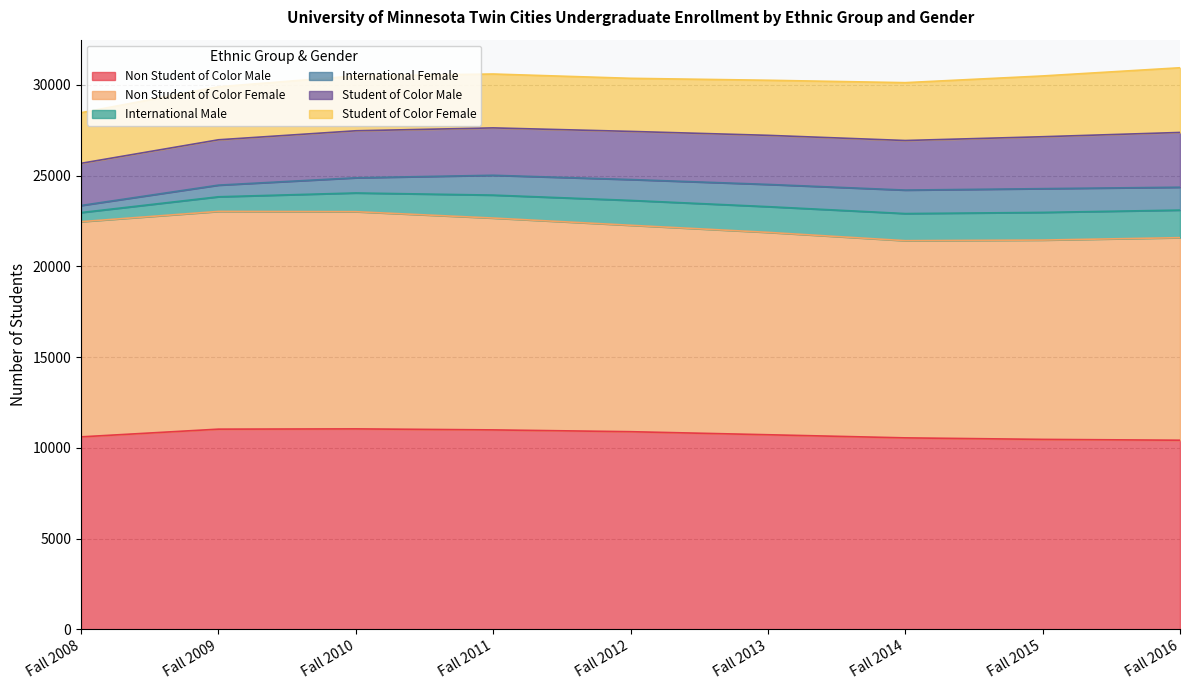

What is the sum of all Student of Color Female values?

27758